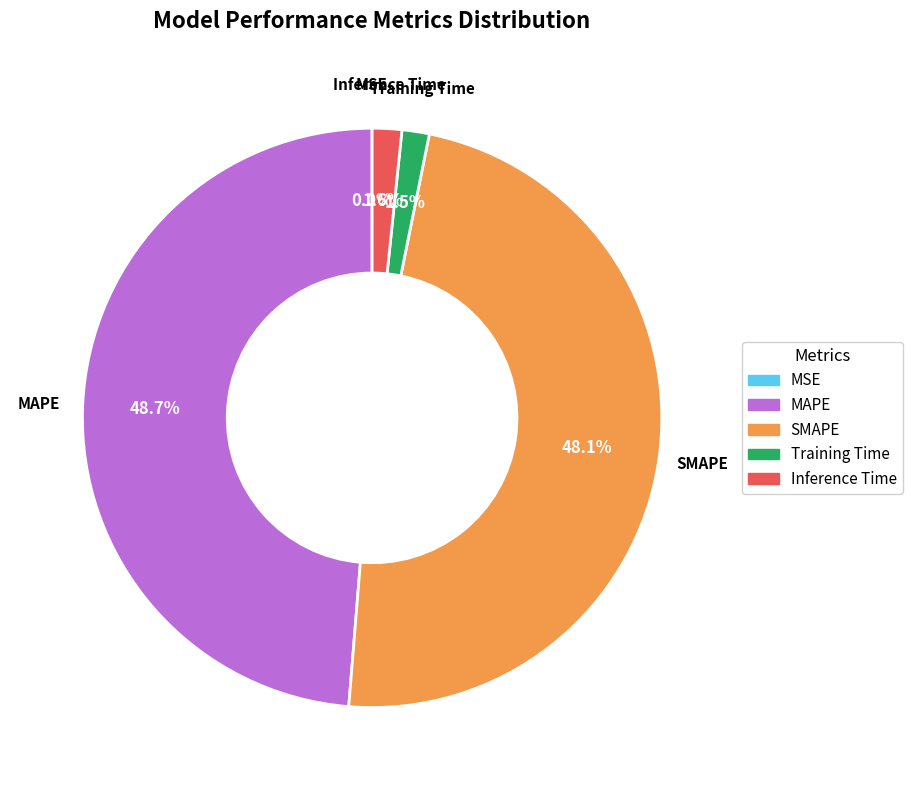

How much of the chart is everything except Training Time?

98.5%